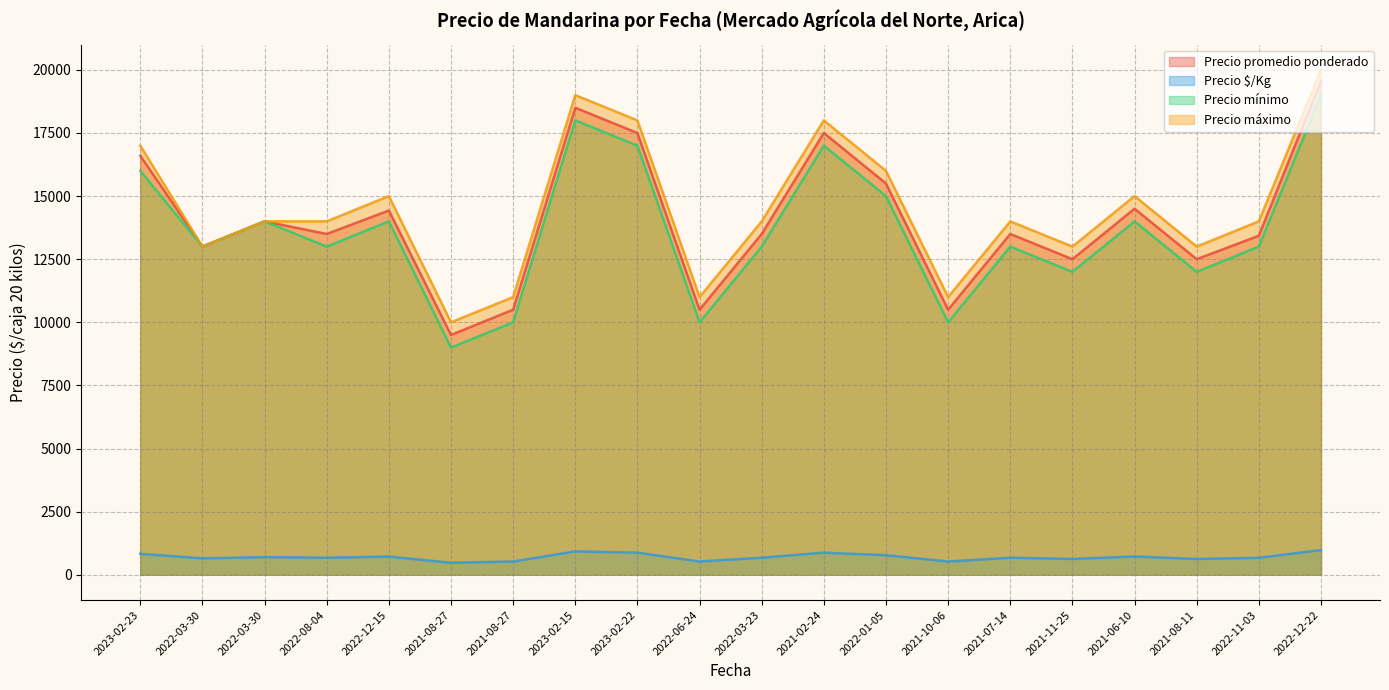

The value of Precio mínimo at 2023-02-23 is 3203. True or false?

False